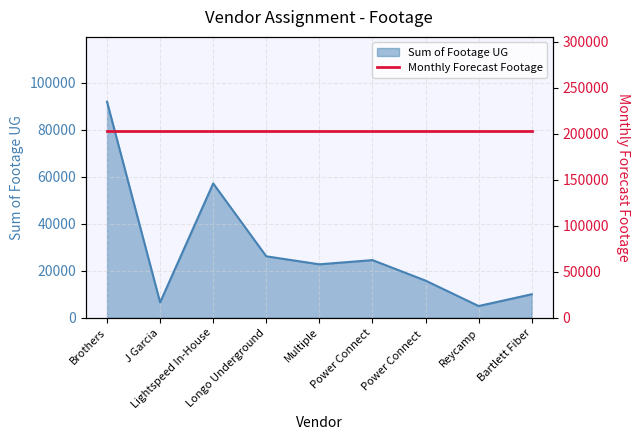

List the labels in order of value, smallest first.

Reycamp, J Garcia, Bartlett Fiber, Power Connect , Multiple, Power Connect, Longo Underground, Lightspeed In-House, Brothers